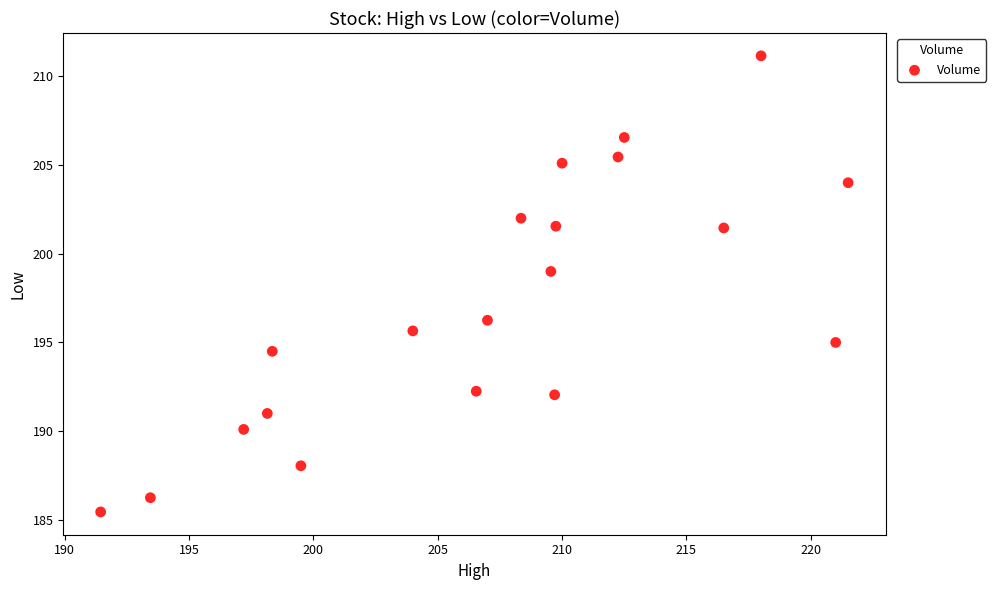

What Y value in the scatter plot is closest to 198?

199.0